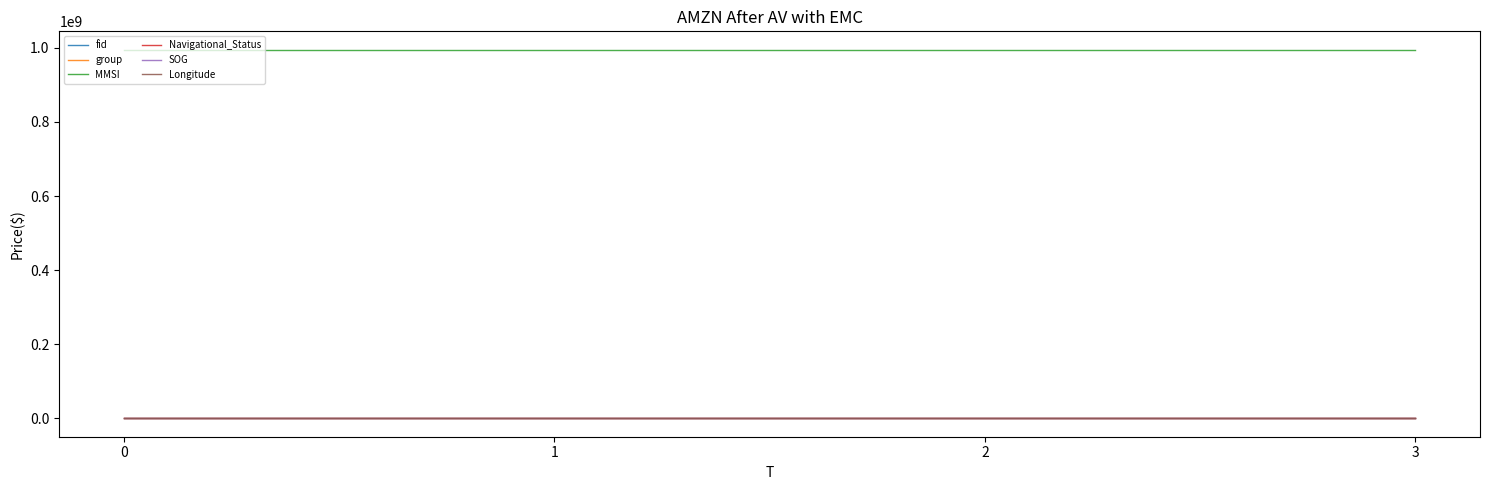

True or false: fid and MMSI intersect in this chart.

False